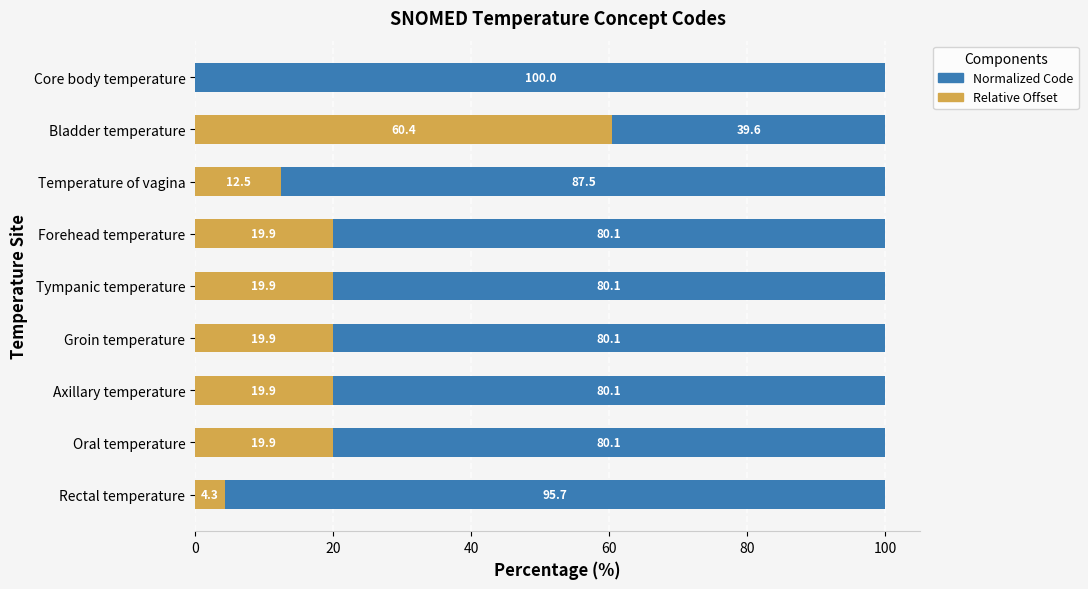

The value of Relative Offset at Axillary temperature is 19.9. True or false?

True